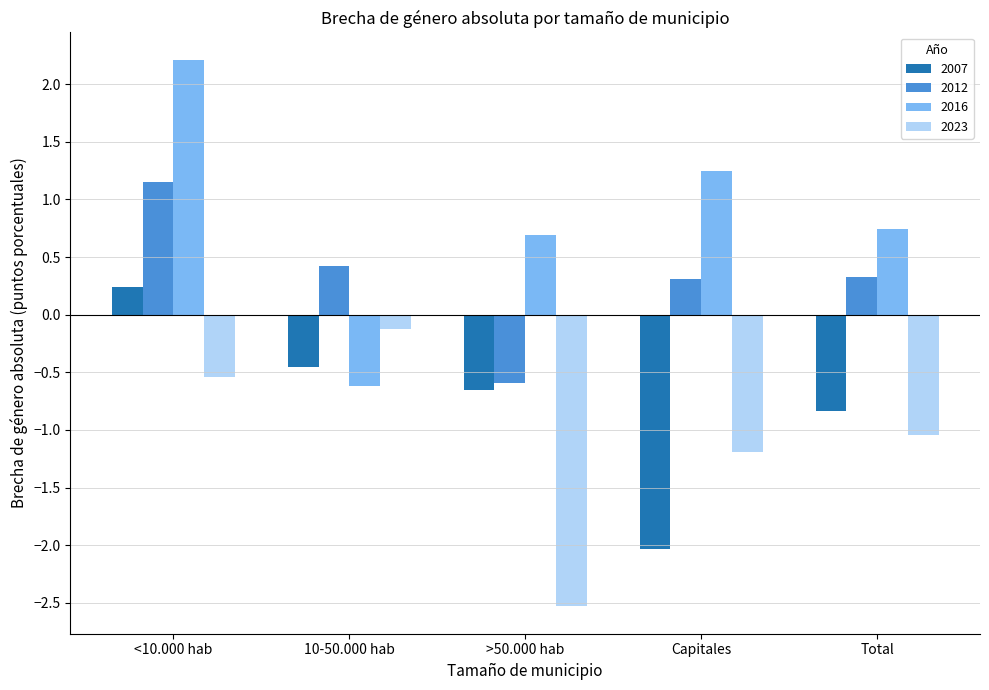

List the series in order of their overall mean, lowest first.

2023, 2007, 2012, 2016